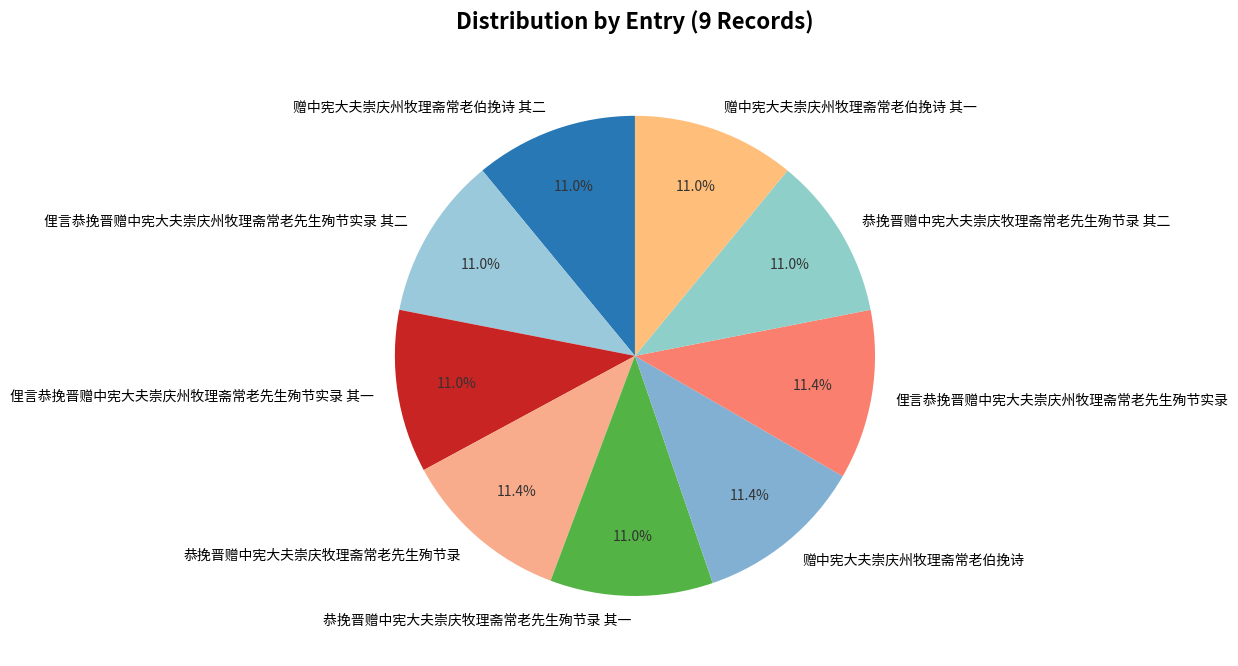

Do 恭挽晋赠中宪大夫崇庆牧理斋常老先生殉节录 其二 and 赠中宪大夫崇庆州牧理斋常老伯挽诗 together represent more than half of the pie?

No